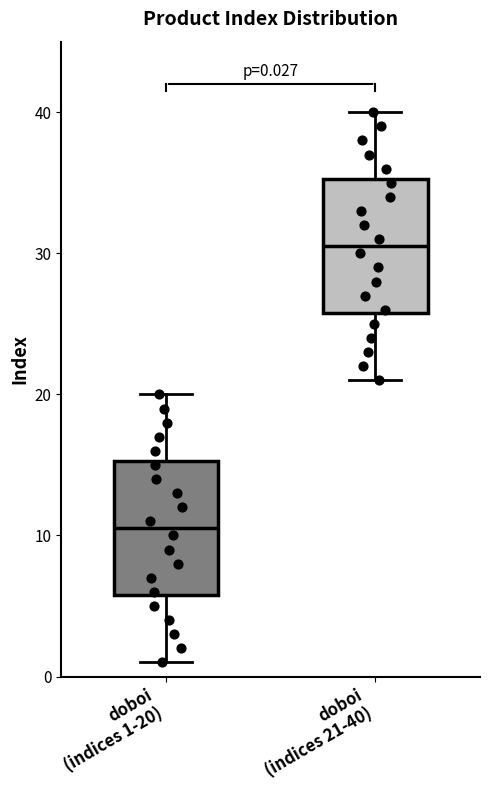

Which box has the highest median line?

doboi (indices 21-40)